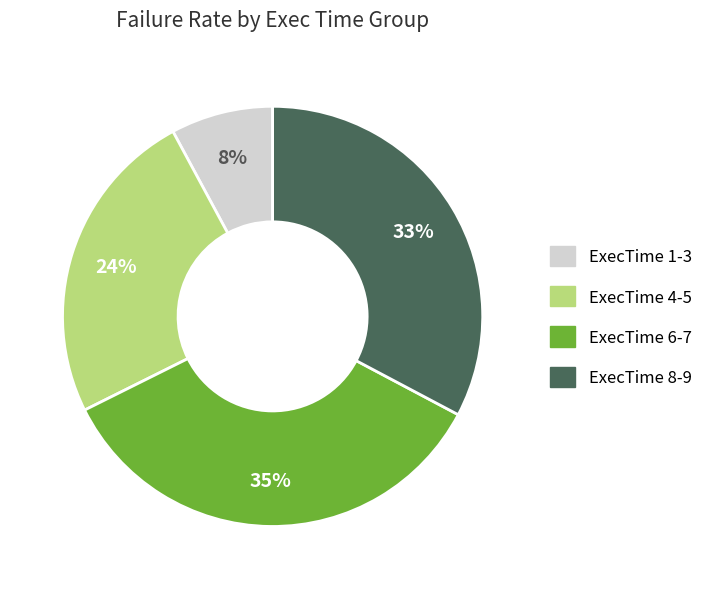

Count the number of slices in the pie.

4